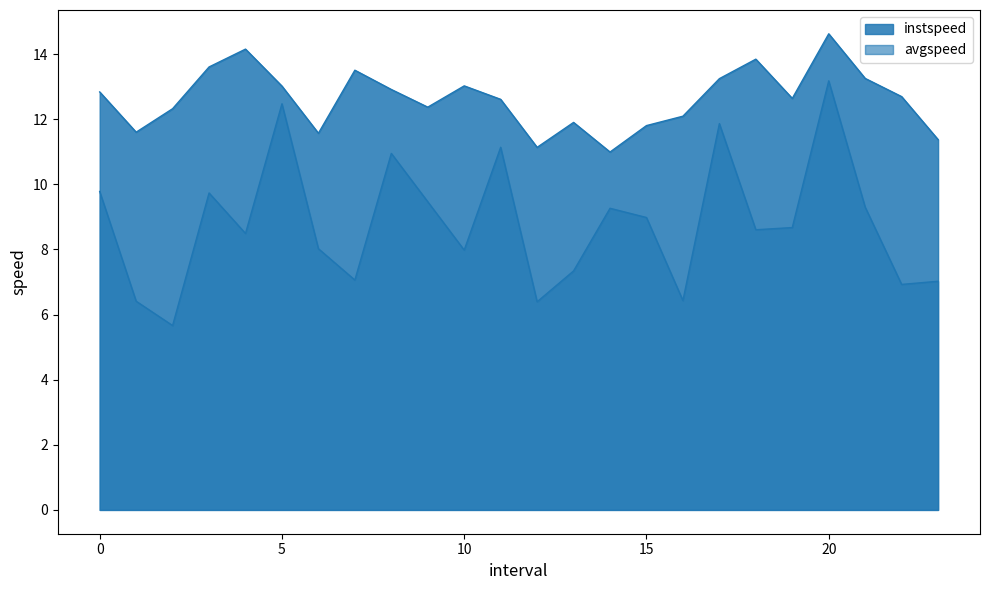

Does the chart have visible grid lines?

No